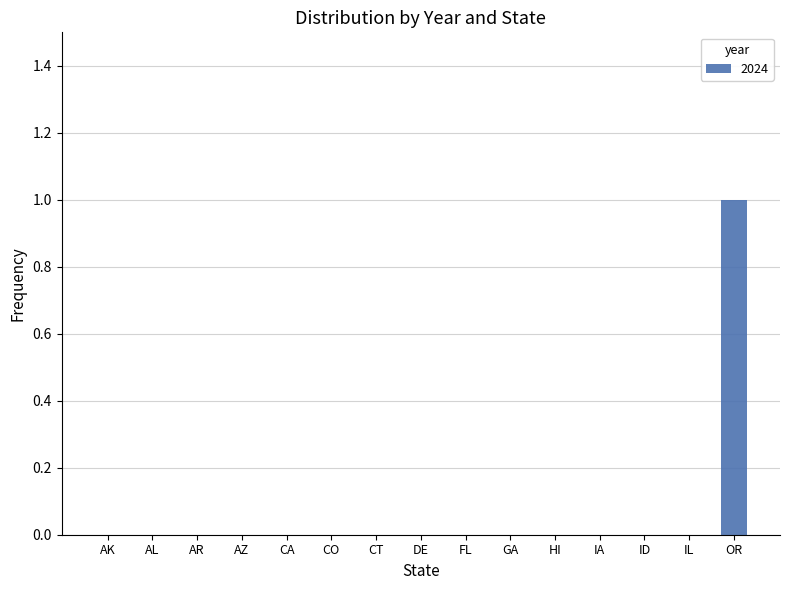

The value at AR is 0. True or false?

True